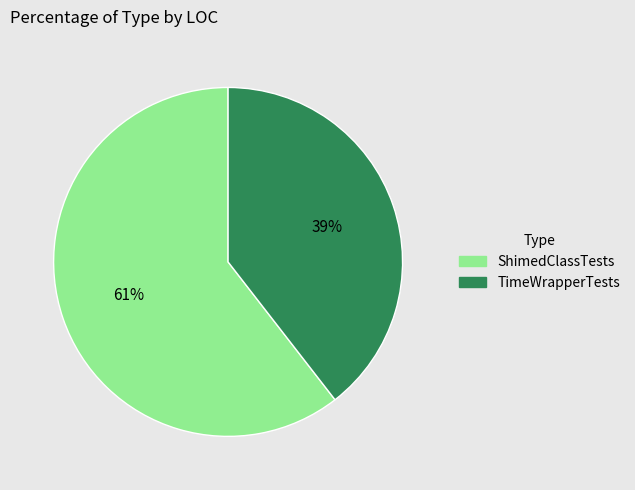

To the nearest percent, what is the average slice percentage?

50%